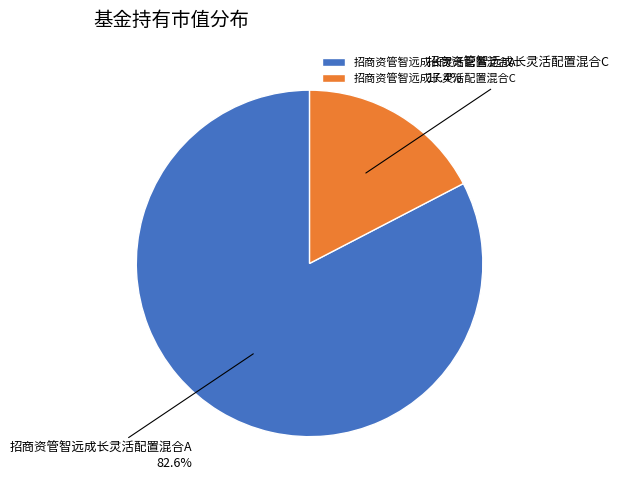

How many segments does this pie chart have?

2